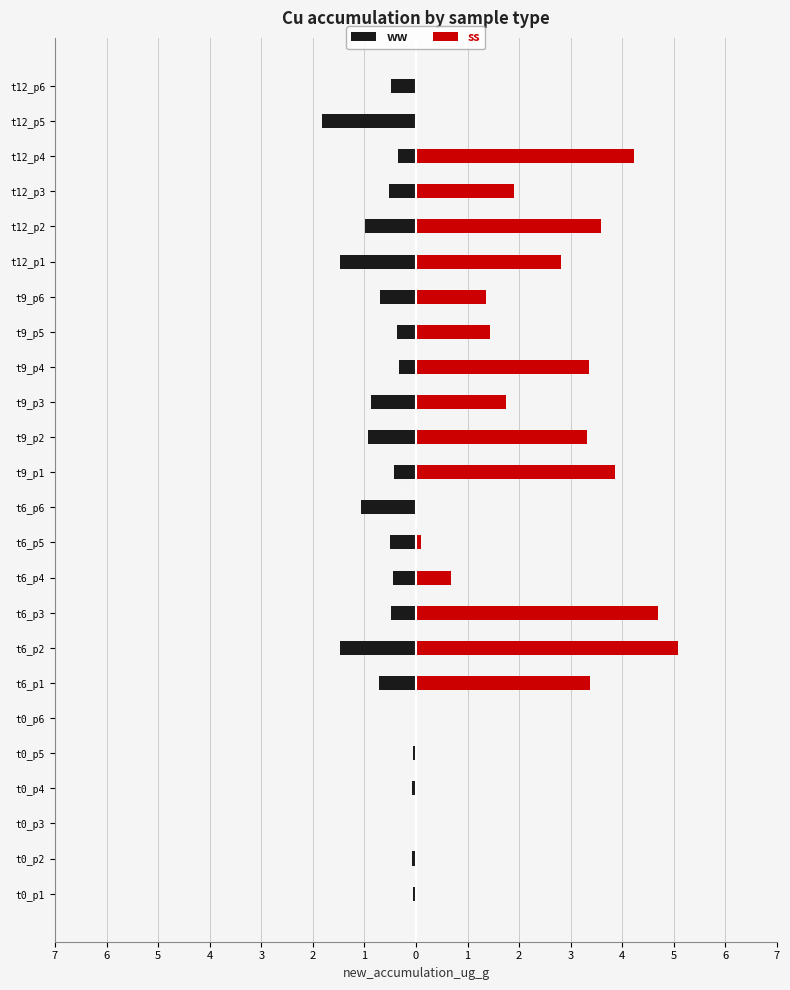

What are all the series names shown in the legend?

ww, ss